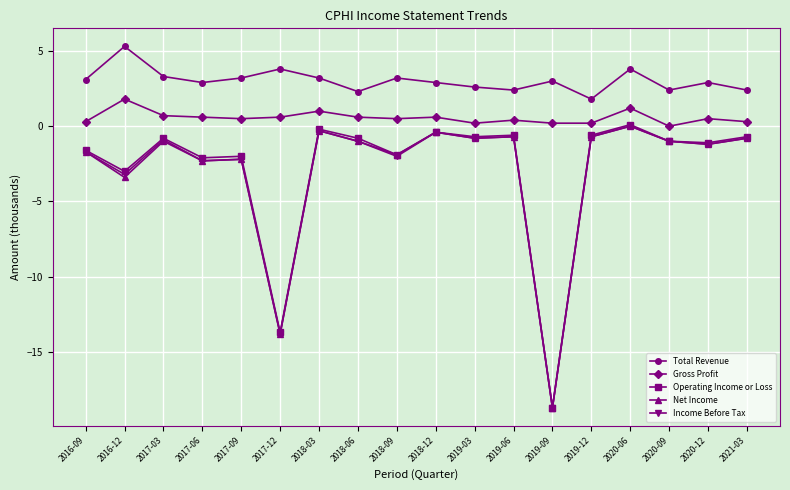

How many lines are shown in the chart?

5